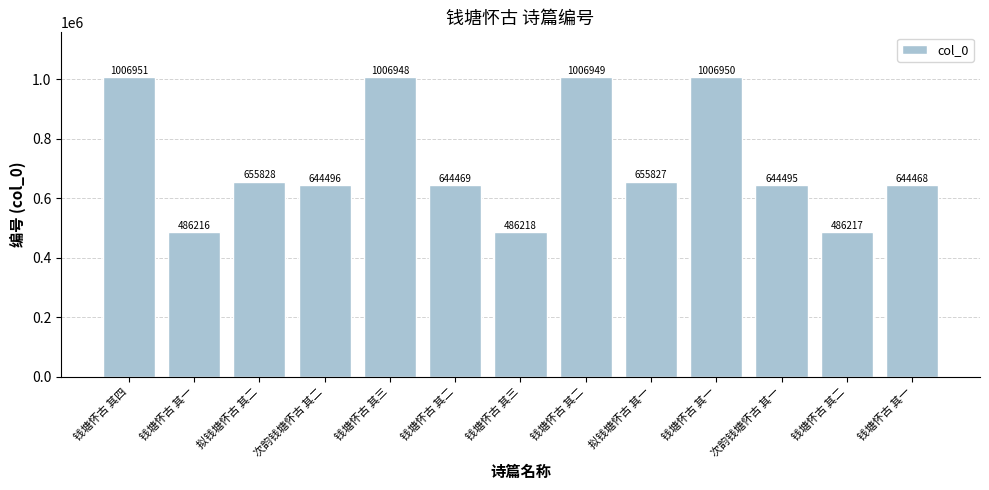

Reading left to right, transcribe all the data shown in this chart.

1006951	486216	655828	644496	1006948	644469	486218	1006949	655827	1006950	644495	486217	644468